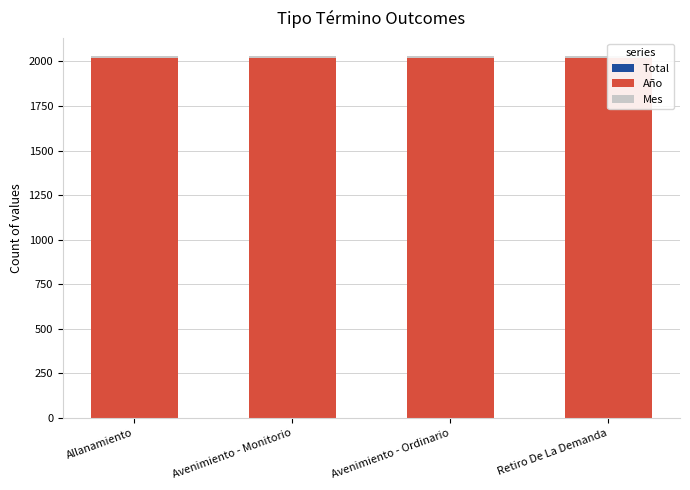

What is the label of the 3rd bar from the left?

Avenimiento - Ordinario